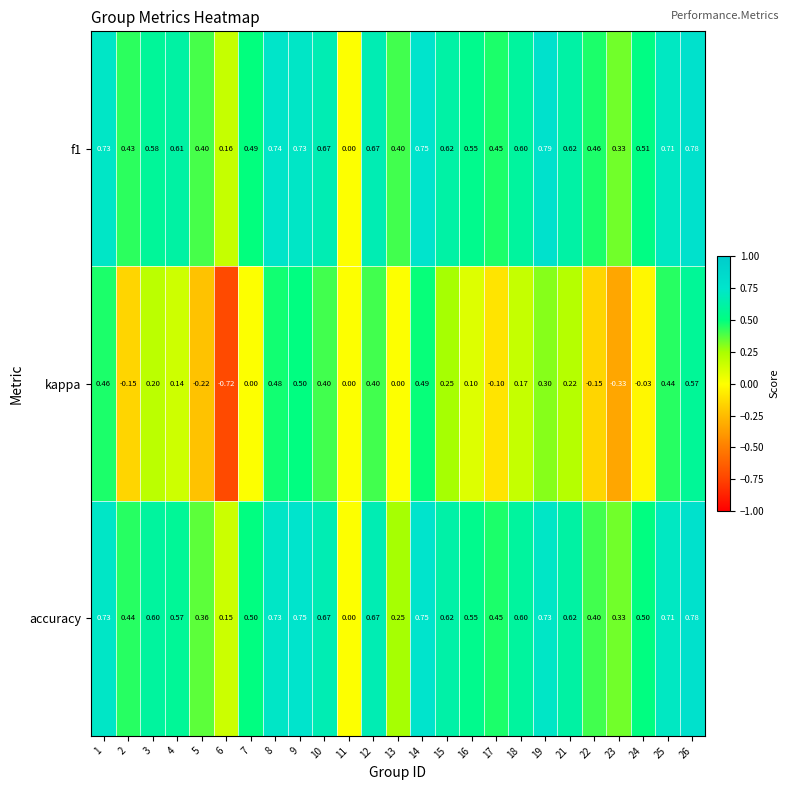

Is the value of accuracy at 3 greater than the value of f1 at 24?

Yes